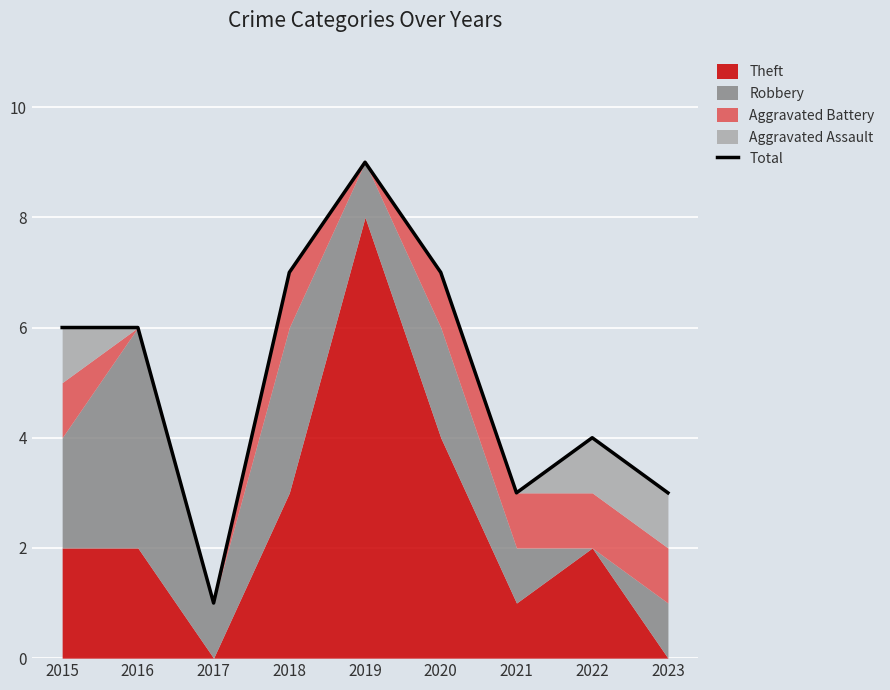

What is the value of the 8th point from the left?

4